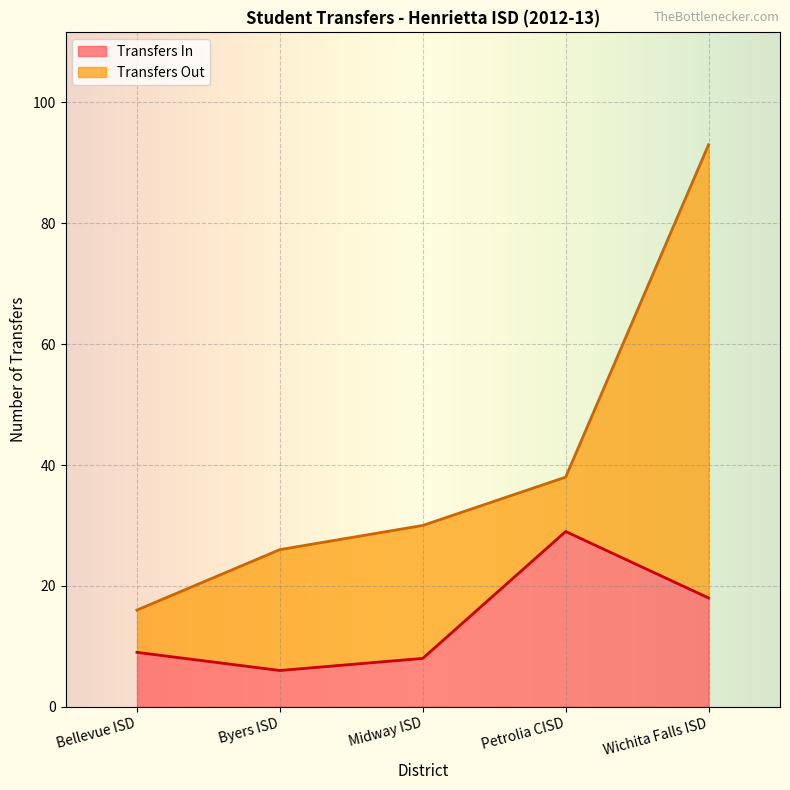

Reading left to right, transcribe the values for Transfers In.

Bellevue ISD=9	Byers ISD=6	Midway ISD=8	Petrolia CISD=29	Wichita Falls ISD=18